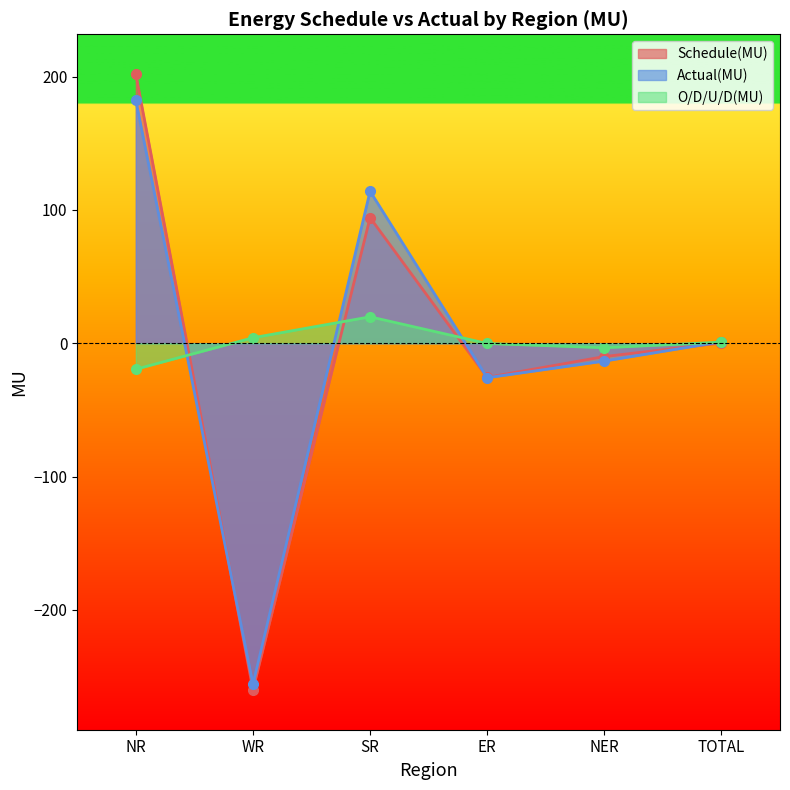

How many lines are shown in the chart?

3